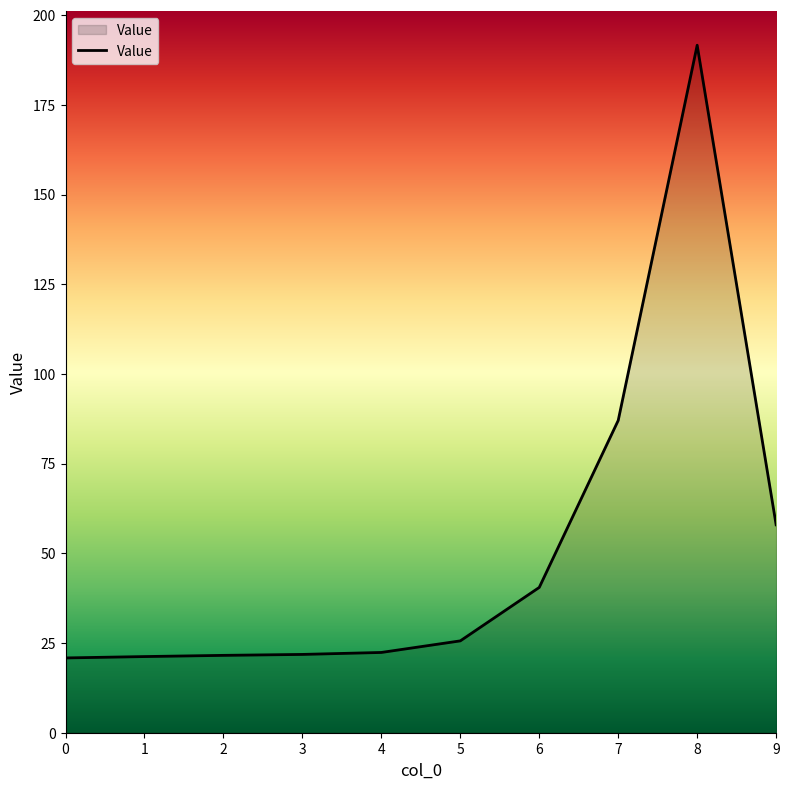

Approximately how many times larger is the value at 4 compared to 0?

1.1